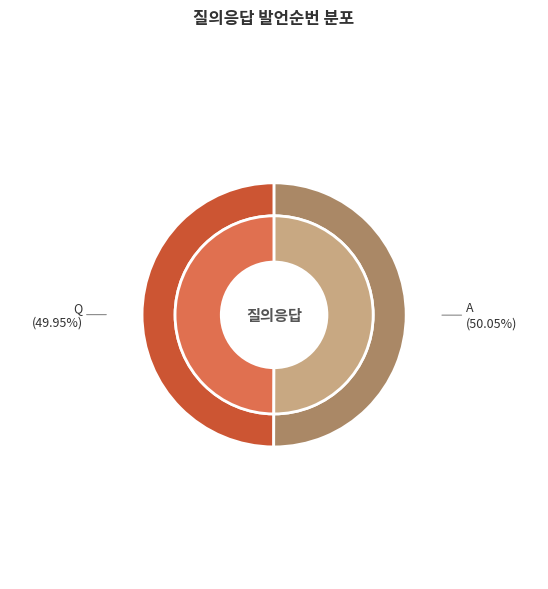

How many slices are in this pie chart?

2